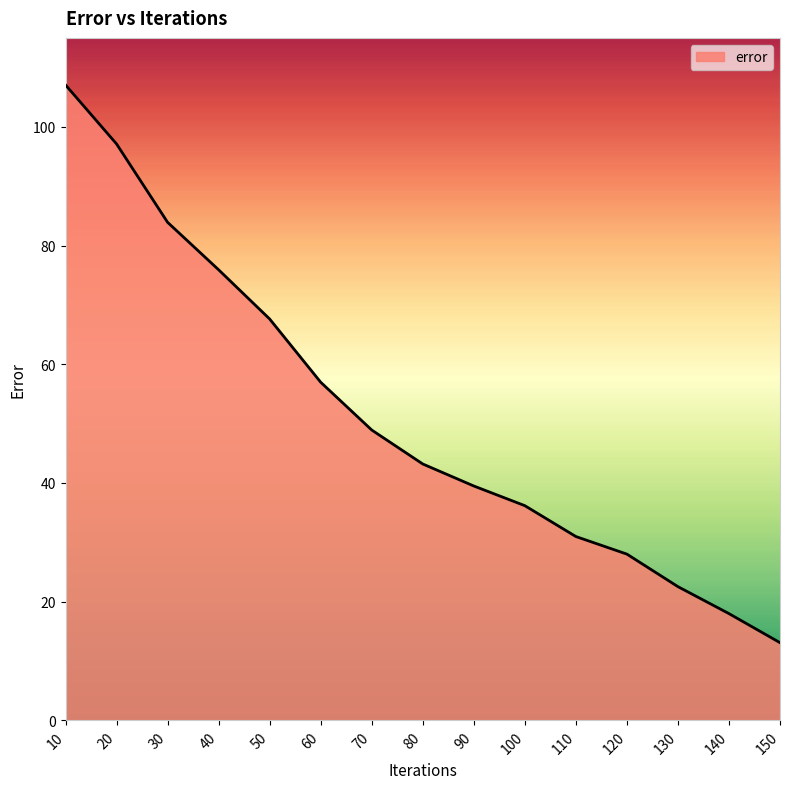

Reading left to right, transcribe all the data shown in this chart.

10=107.1	20=97.1	30=83.9	40=75.9	50=67.6	60=57.0	70=48.9	80=43.2	90=39.5	100=36.2	110=31.0	120=28.0	130=22.5	140=18.0	150=13.1